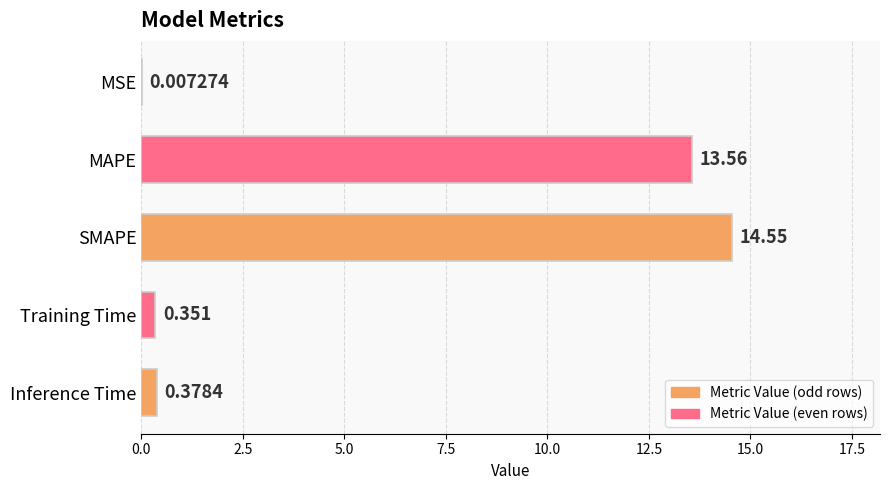

Which has a higher value, MAPE or SMAPE?

SMAPE